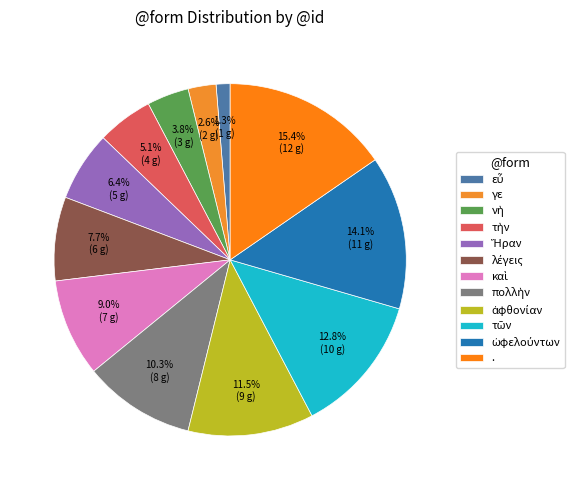

Is it true that τὴν is 18% of the pie?

False